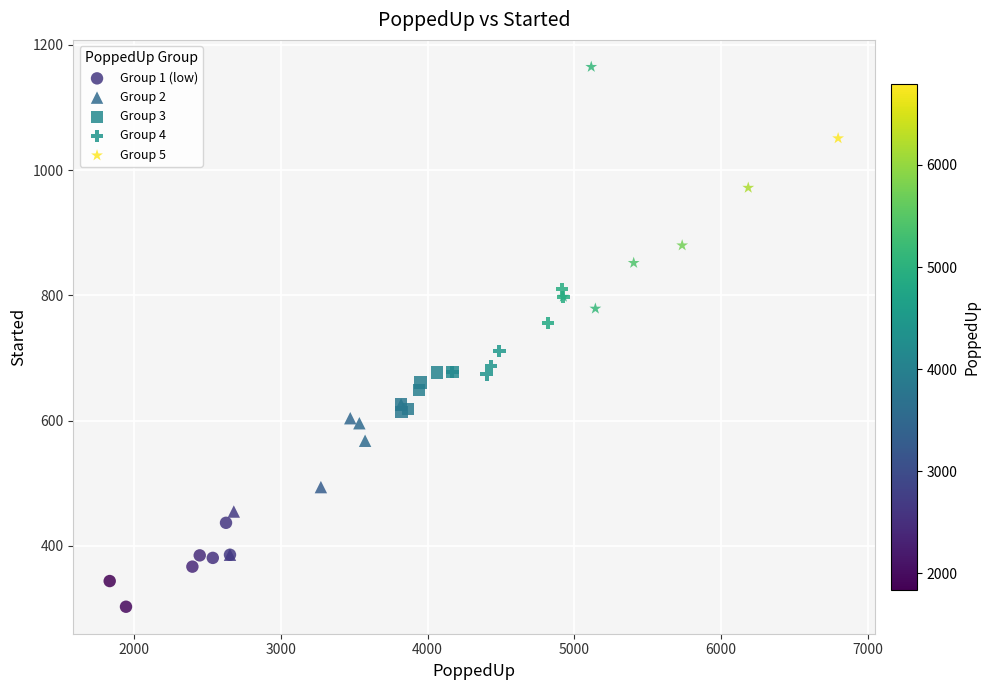

Which series contains the lowest Y value?

Group 1 (low)